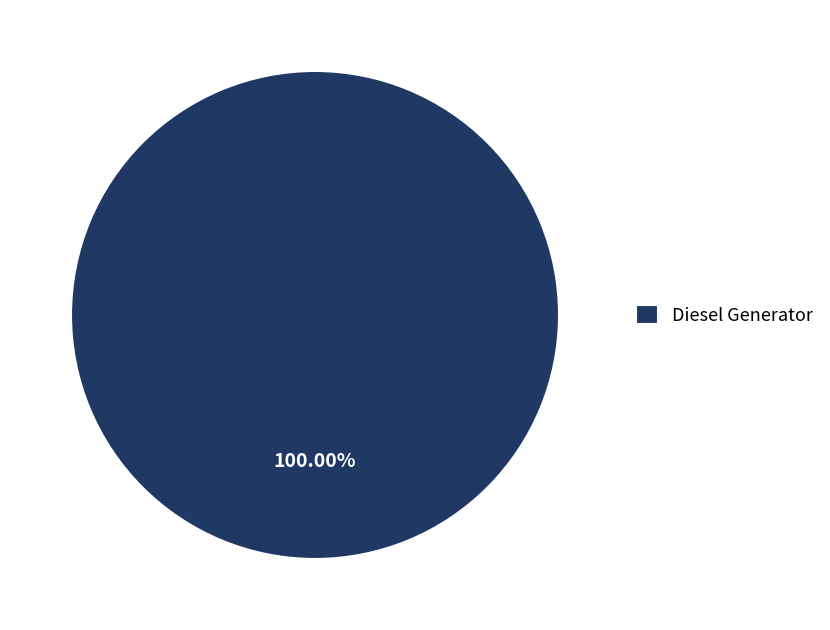

Does Diesel Generator account for over 50% of the chart?

Yes